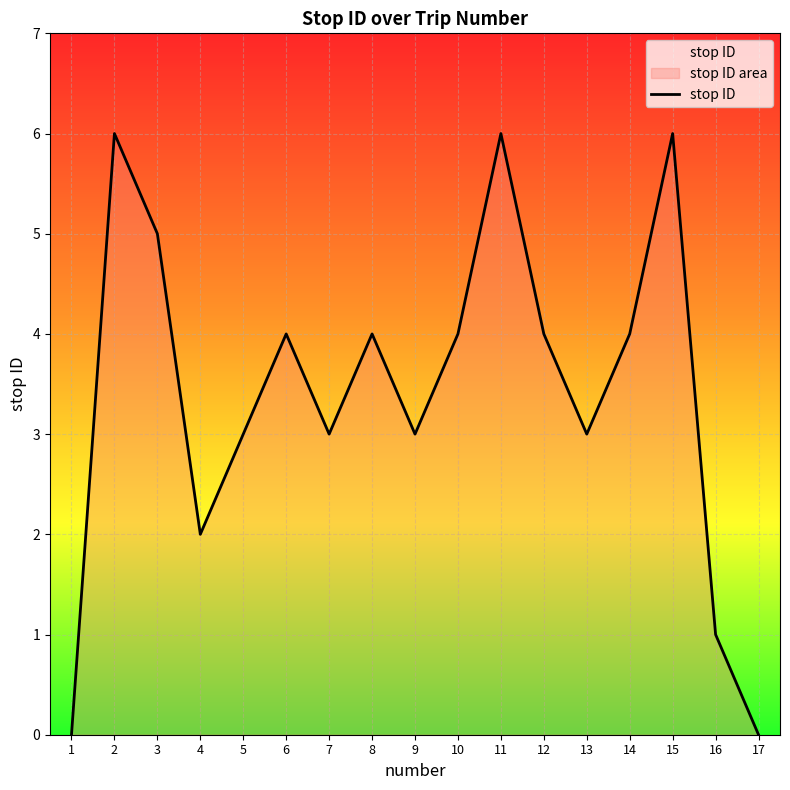

The value at 5 is 3. True or false?

True